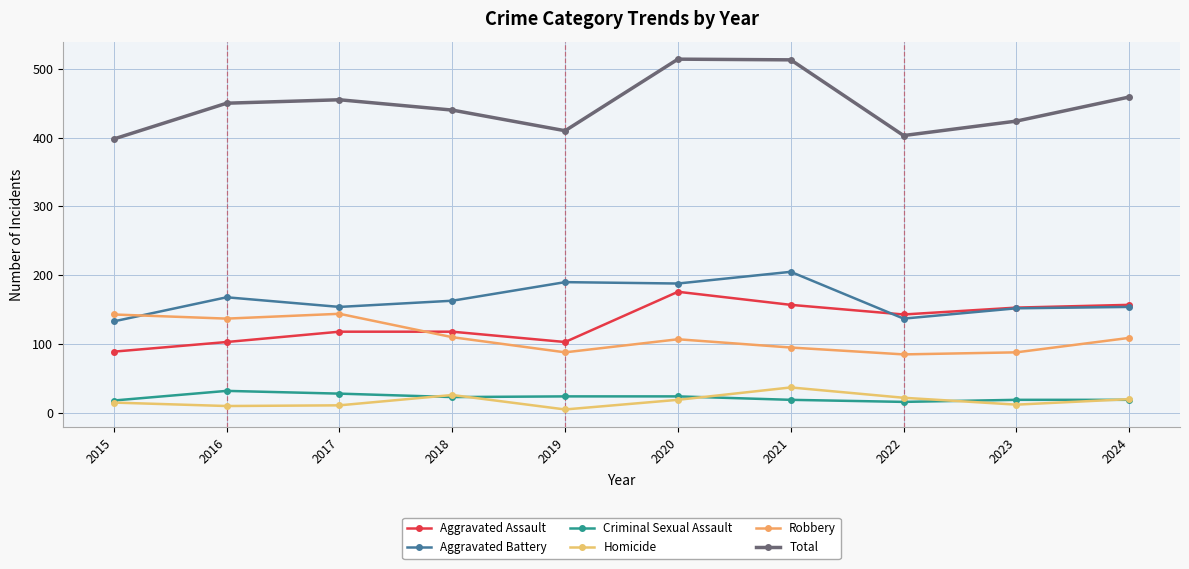

At how many categories does at least one series exceed 8?

10